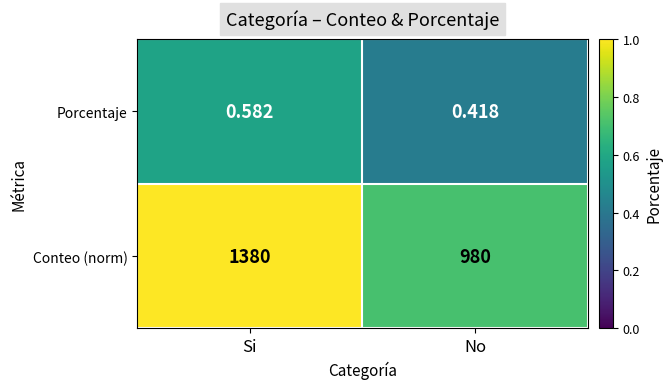

Which series changed the most between Si and No?

Conteo (norm)